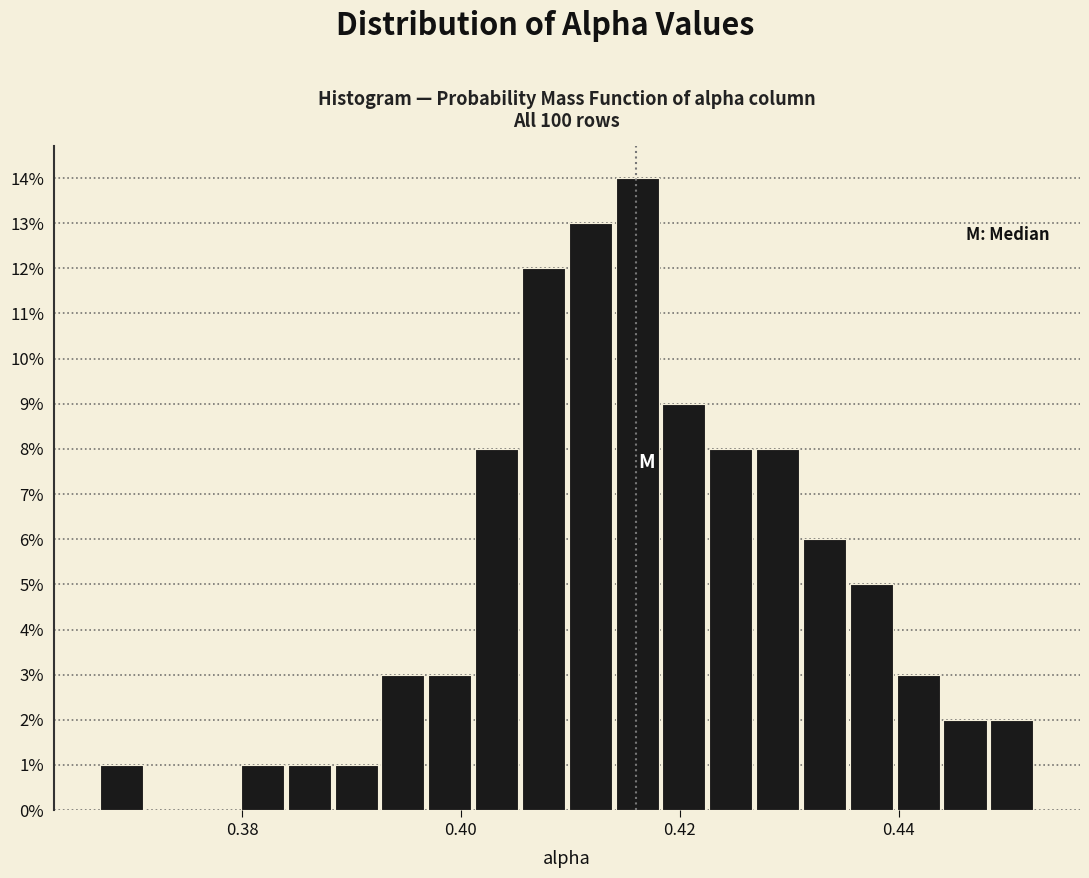

Around what value on the x-axis is the tallest bar? Give the approximate position of its centre, as read against the axis.

0.416